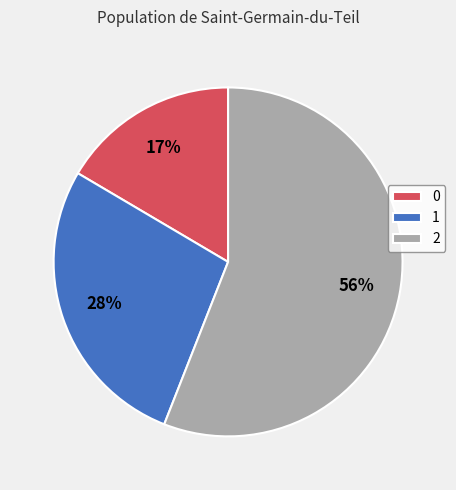

What is the largest slice in the pie chart?

2